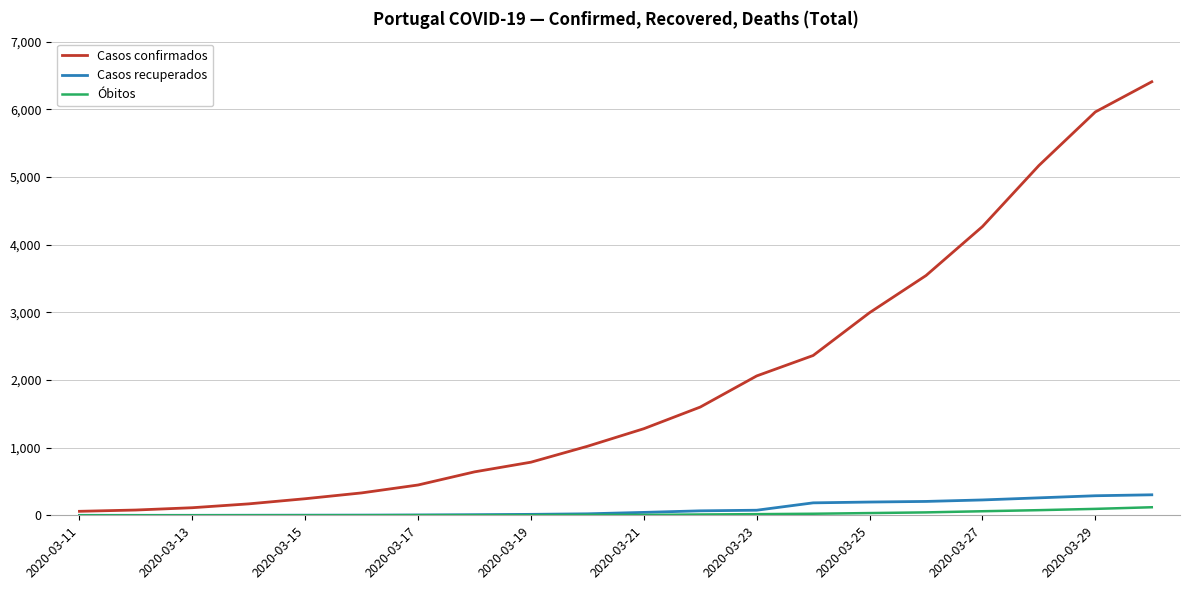

Which series has the widest spread of values?

Casos confirmados